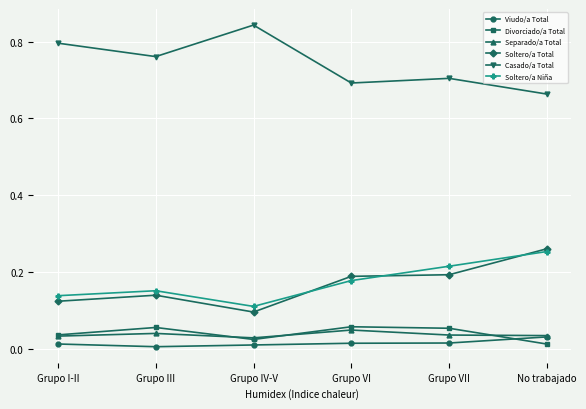

What is the label of the 6th point from the right?

Grupo I-II